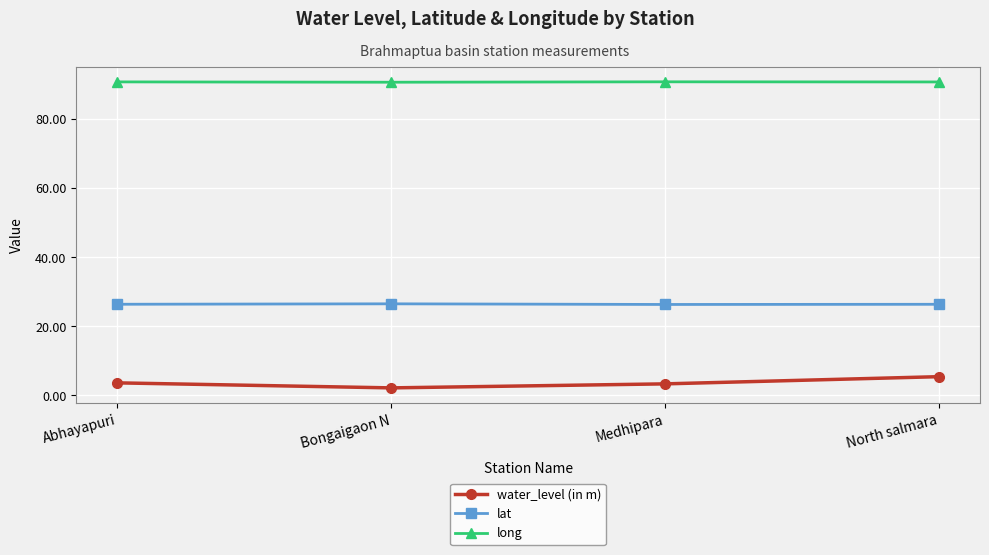

Count the number of data series in this chart.

3